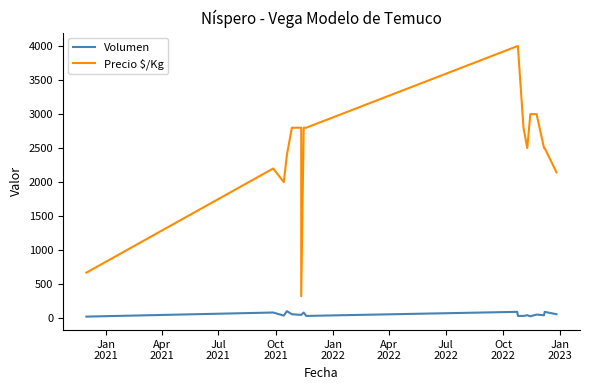

At how many categories does at least one series exceed 1240?

17